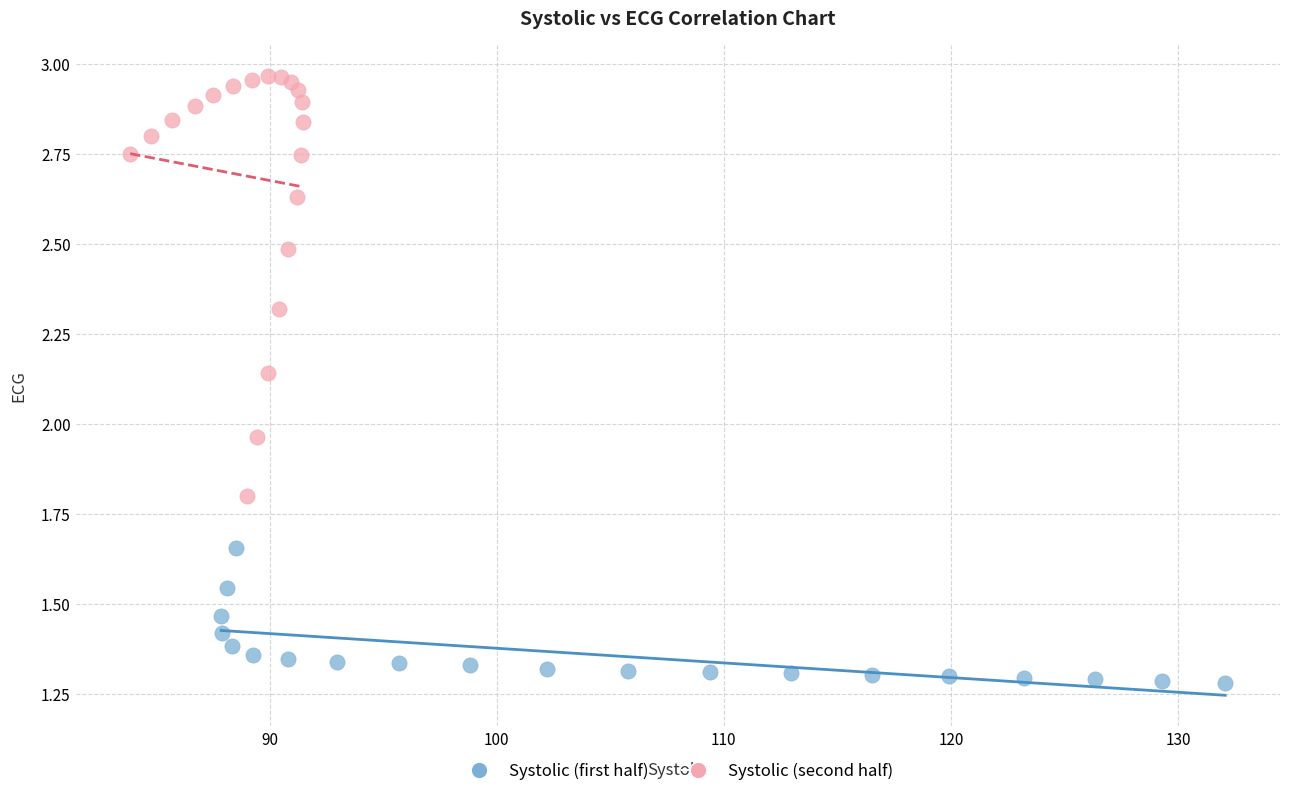

Which series reaches the maximum Y coordinate?

Systolic (second half)